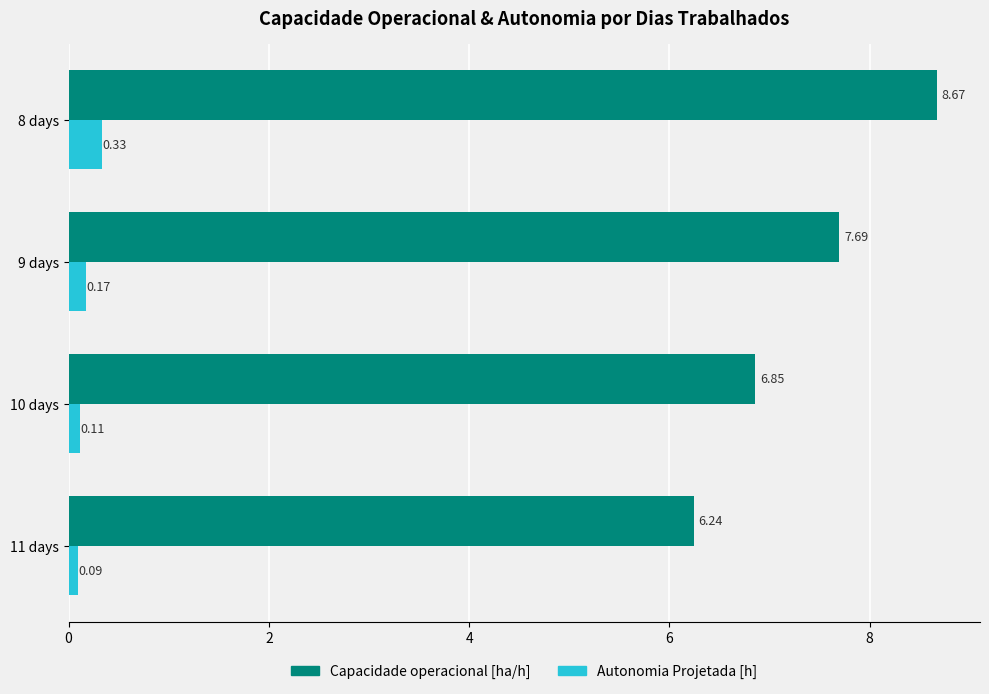

What is the difference between the Capacidade operacional [ha/h] values at 9 days and 8 days?

1.0